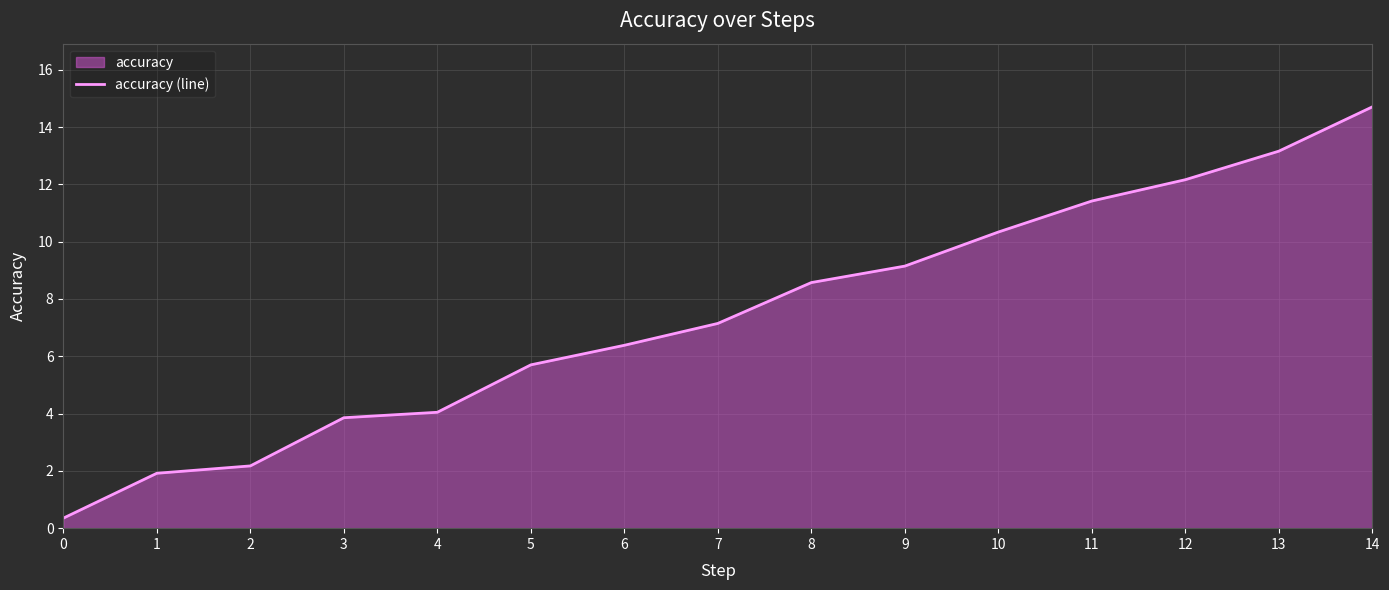

What is the change in value from 6 to 14?

+8.3